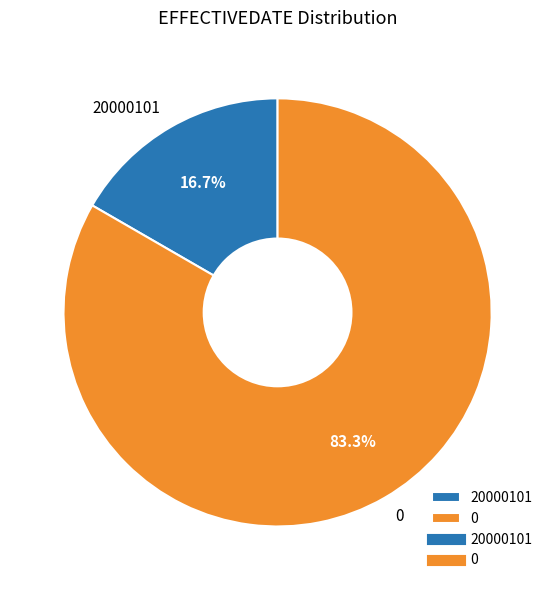

To the nearest percent, what percentage of the pie is 0?

83%